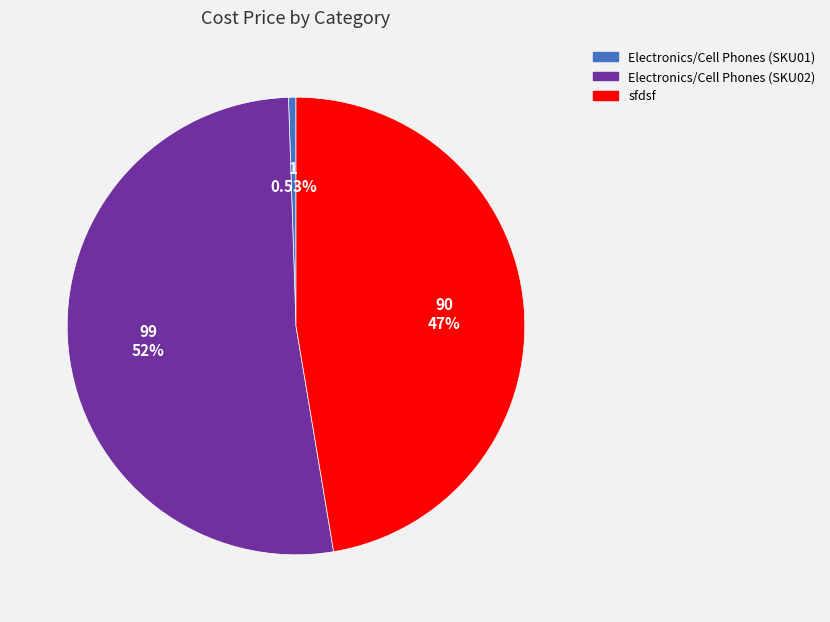

Approximately how many times larger is the value at sfdsf compared to Electronics/Cell Phones (SKU01)?

90.0